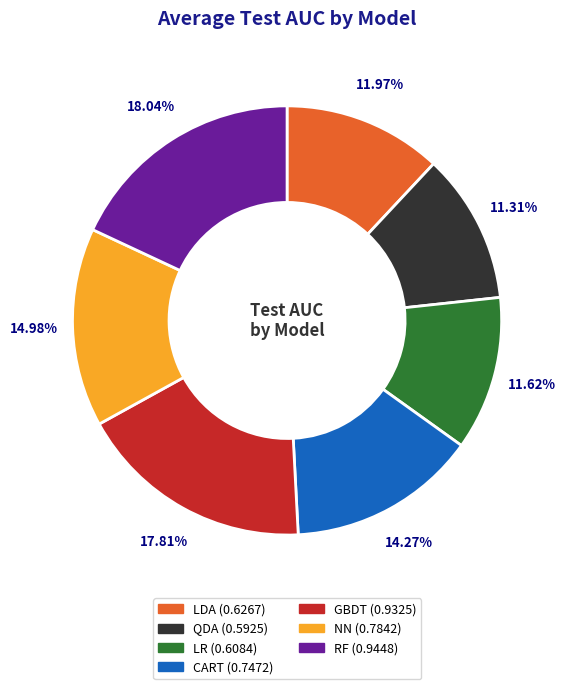

Does any single category account for the majority?

No